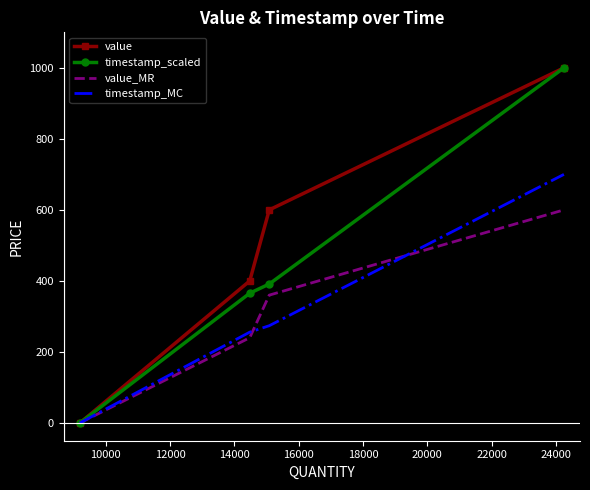

Which series has the largest total across all categories?

value